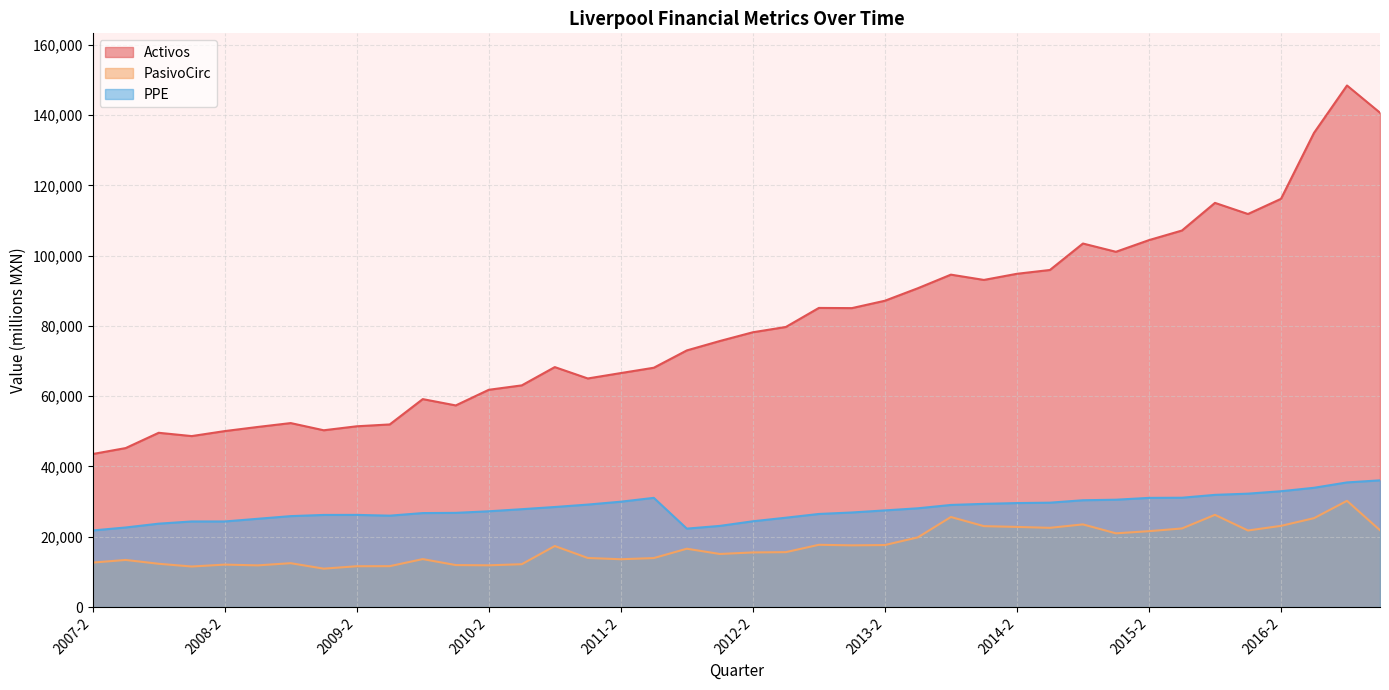

What is the difference between the second highest and second lowest values in the Activos series?

95416.5